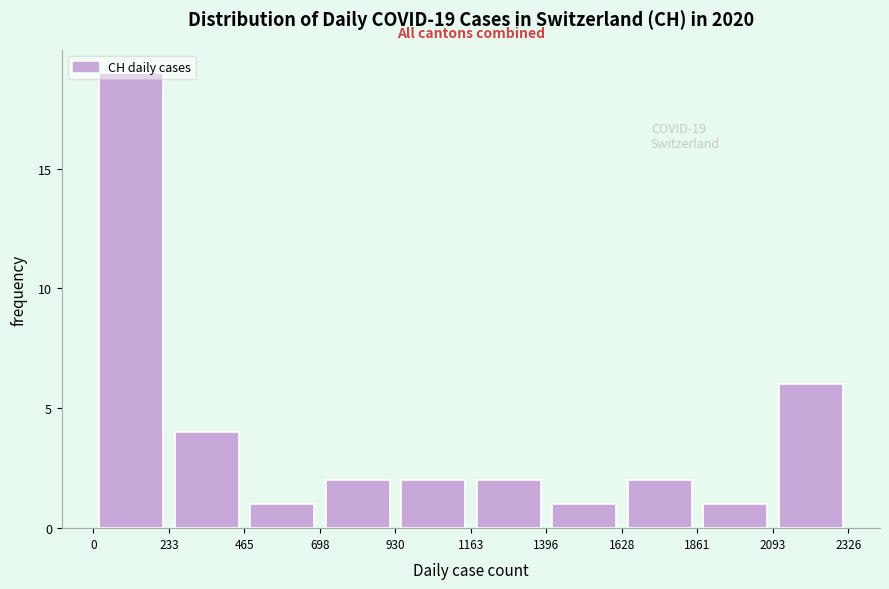

Which range on the x-axis has the tallest bar?

0 to 233